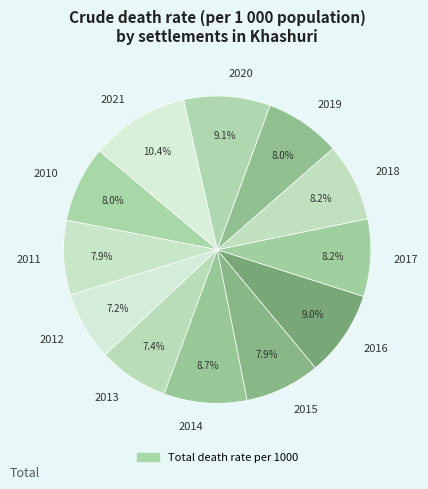

Does 2010 represent more than half of the total?

No